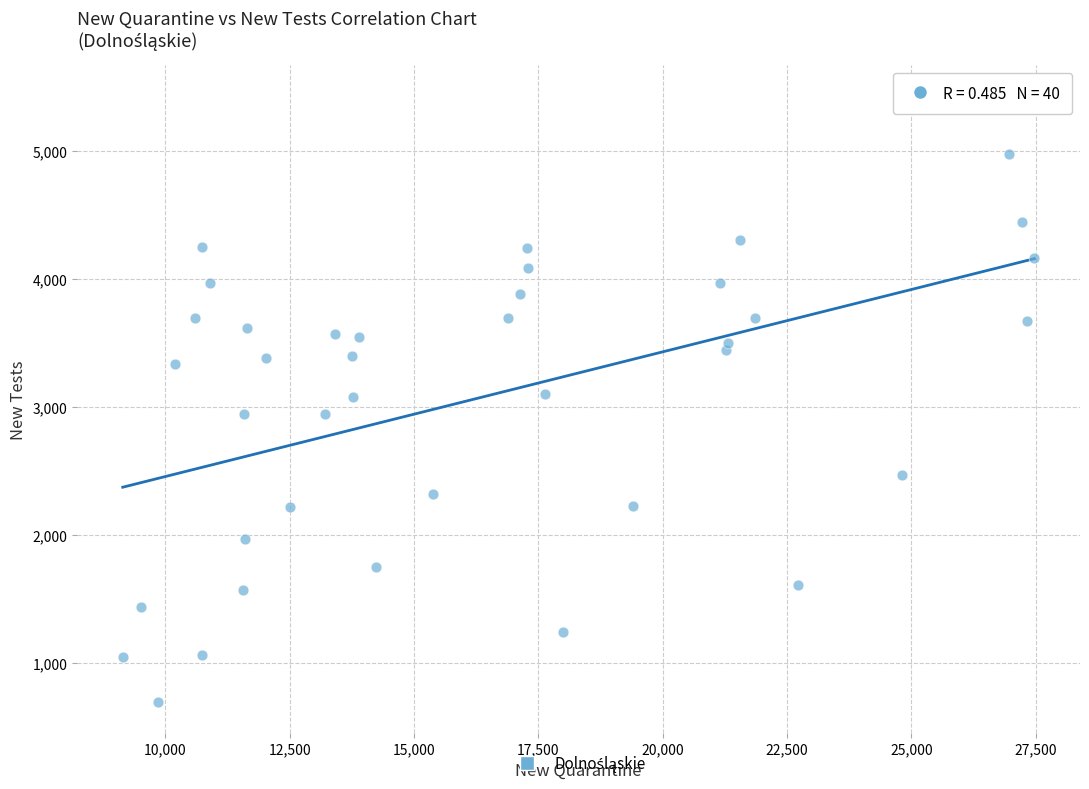

What is the range of X values (max minus min)?

18332